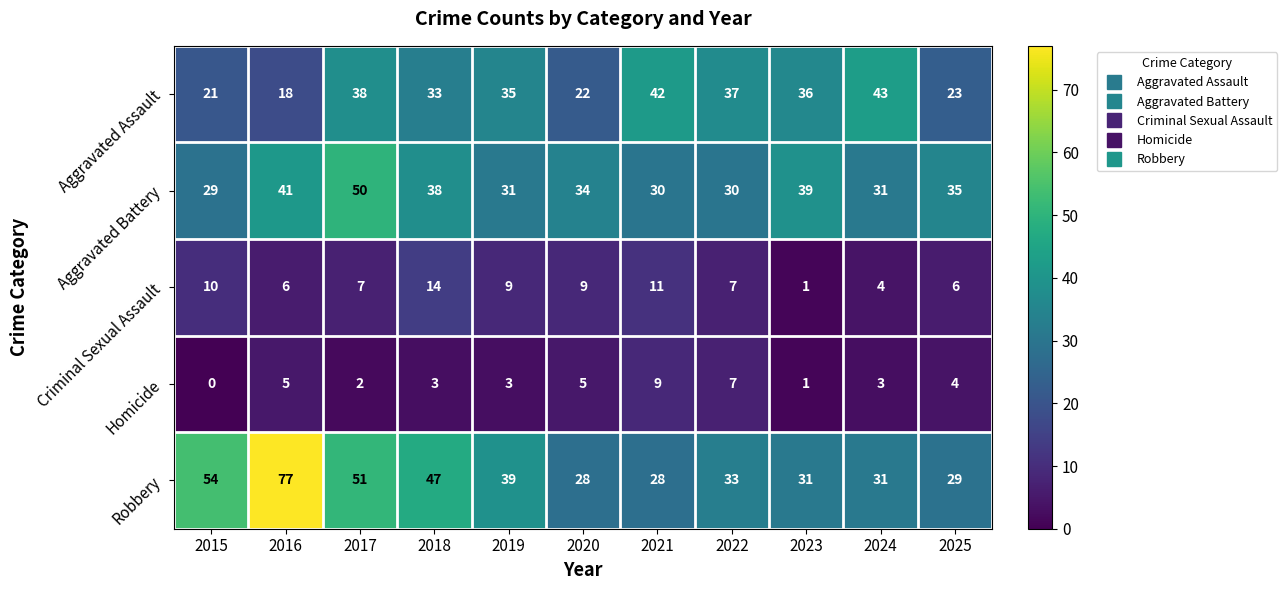

Between 2018 and 2022, which series saw the biggest shift?

Robbery